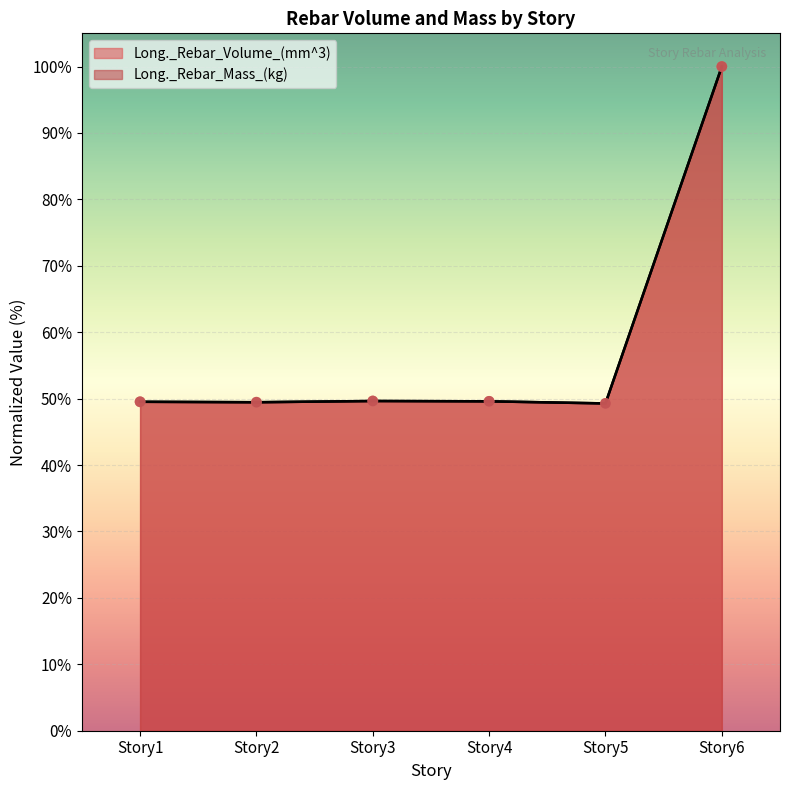

What are all the series names shown in the legend?

Long._Rebar_Volume_(mm^3), Long._Rebar_Mass_(kg)